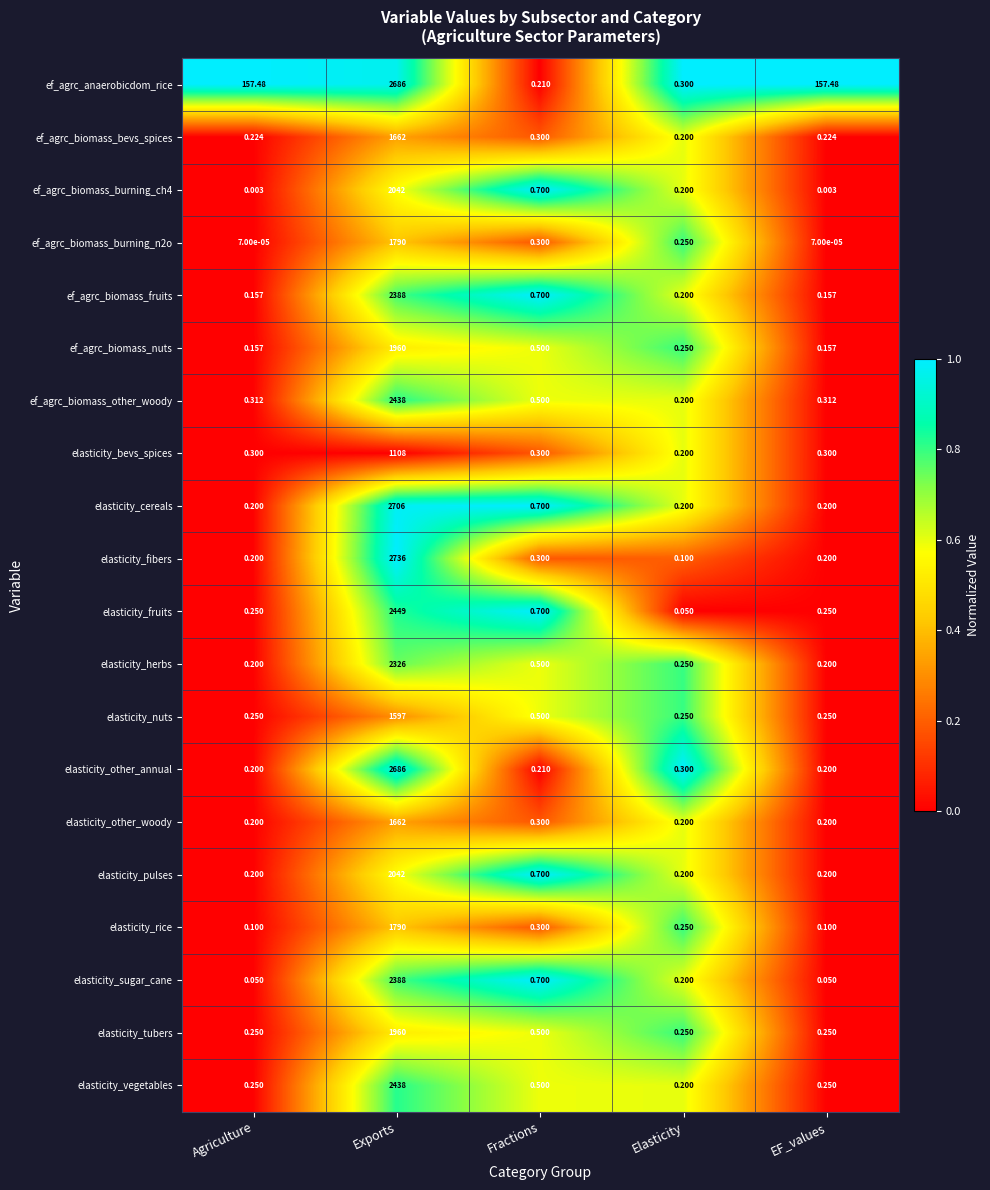

Between Agriculture and Fractions, which series saw the biggest shift?

ef_agrc_anaerobicdom_rice